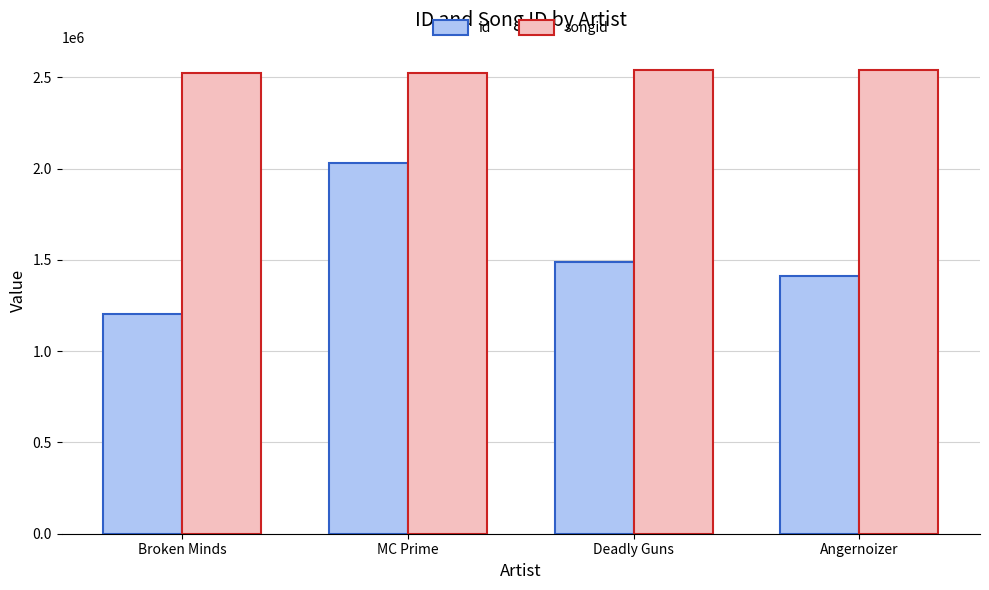

What is the lowest value of the songid series?

2523411